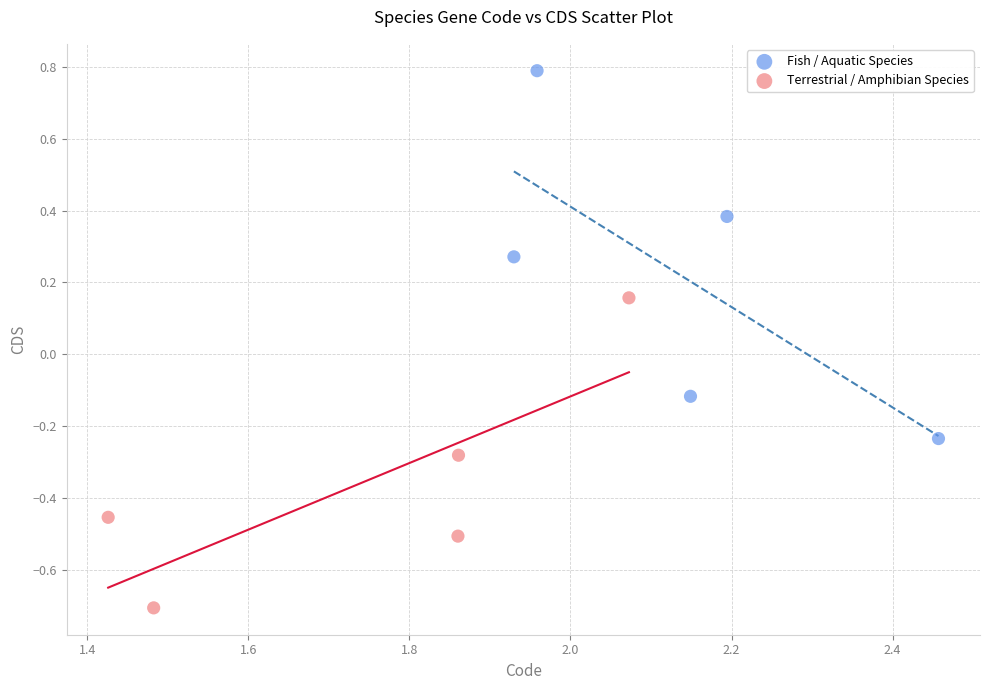

Which series reaches the minimum Y coordinate?

Terrestrial / Amphibian Species